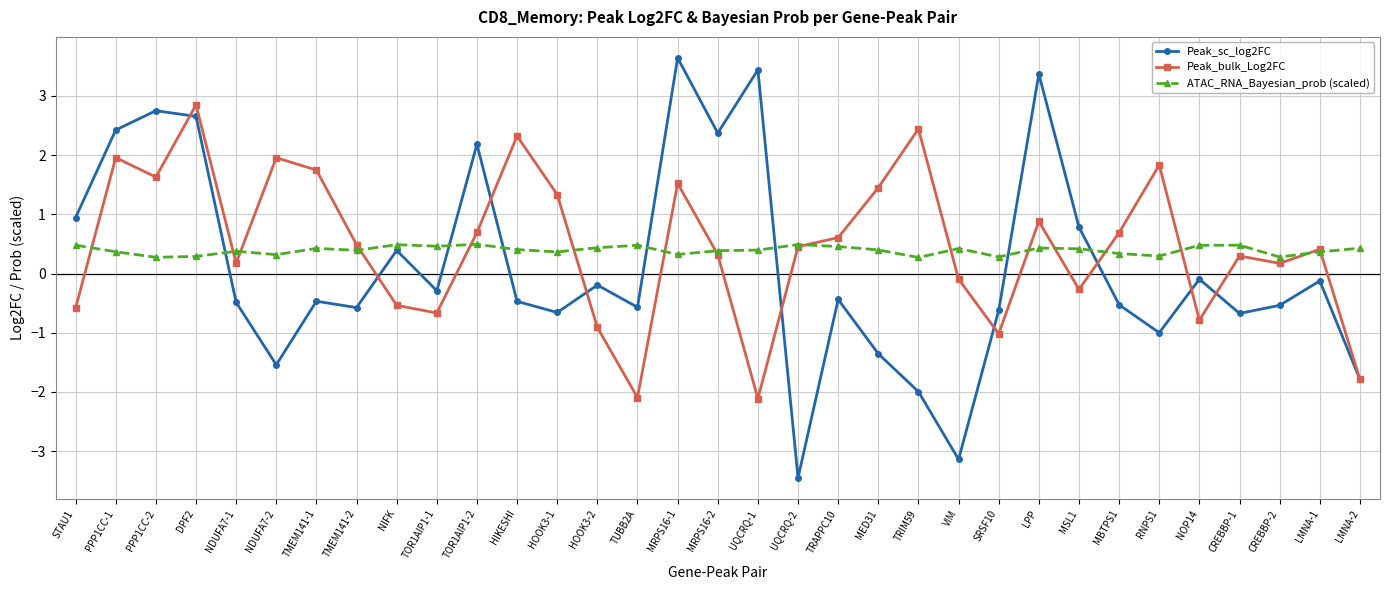

What is the average value of the Peak_bulk_Log2FC series?

0.5